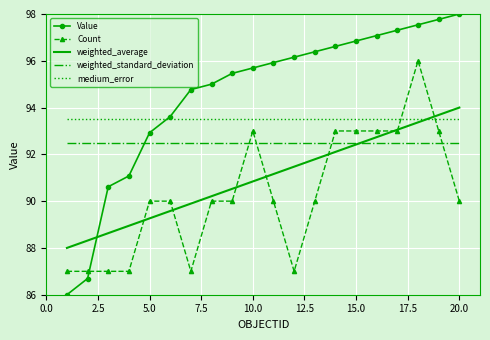

Rank the series by their average value, from highest to lowest.

Value, medium_error, weighted_standard_deviation, weighted_average, Count